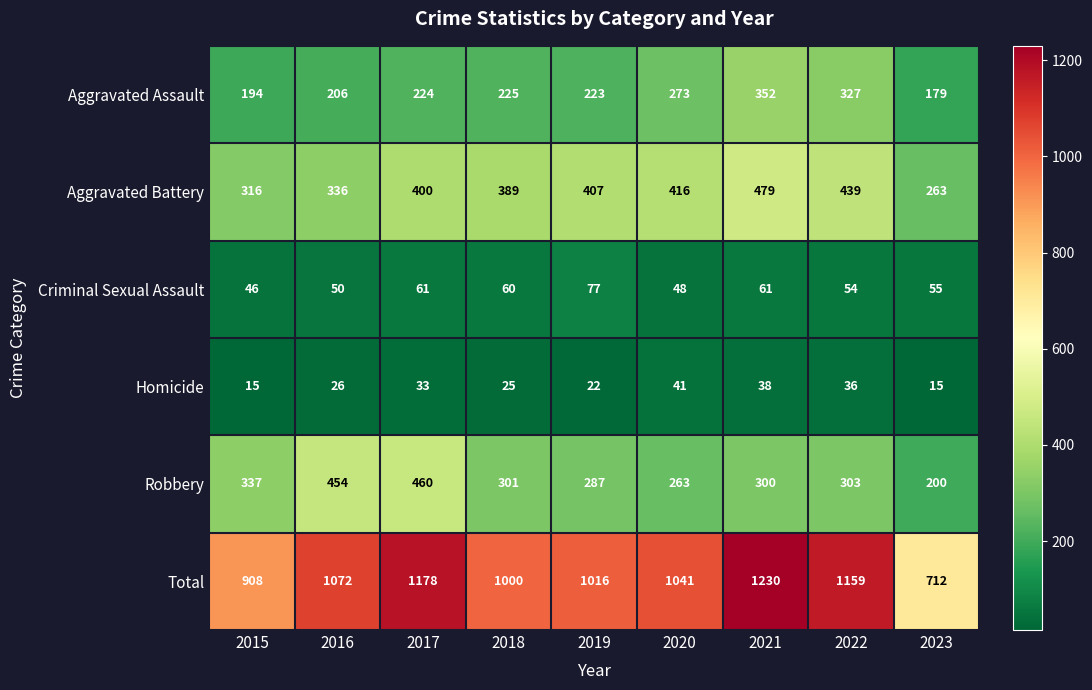

What is the difference between the Total values at 2022 and 2015?

251